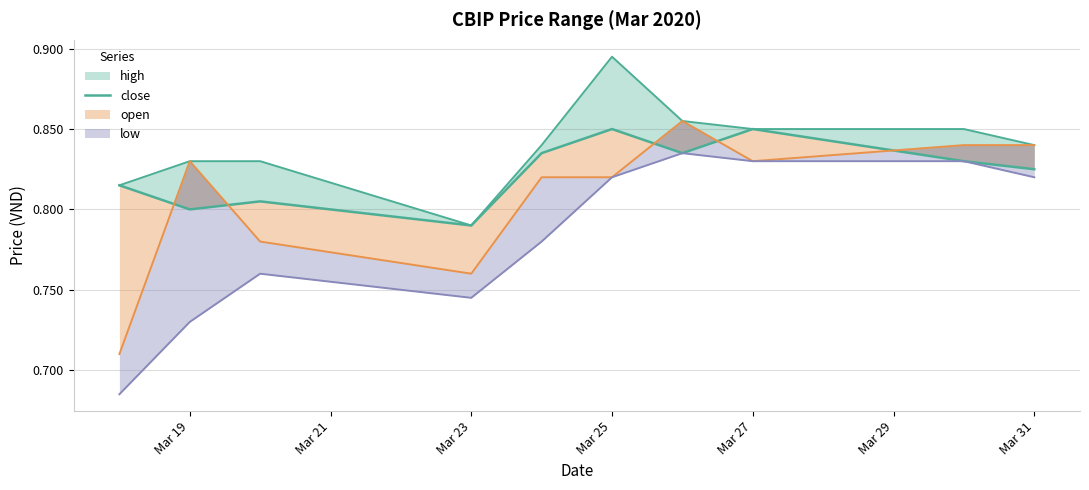

Is it true that the value at Mar 31 is 0.8?

True